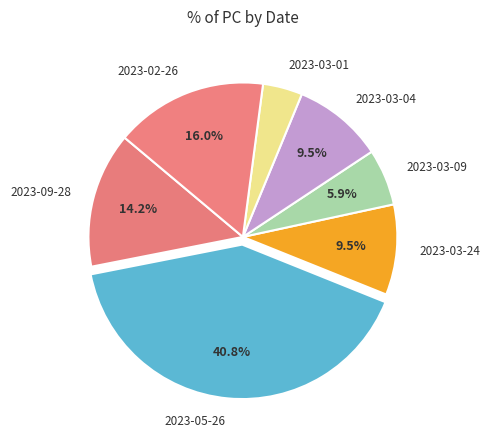

Is 2023-09-28 the majority of the pie?

No